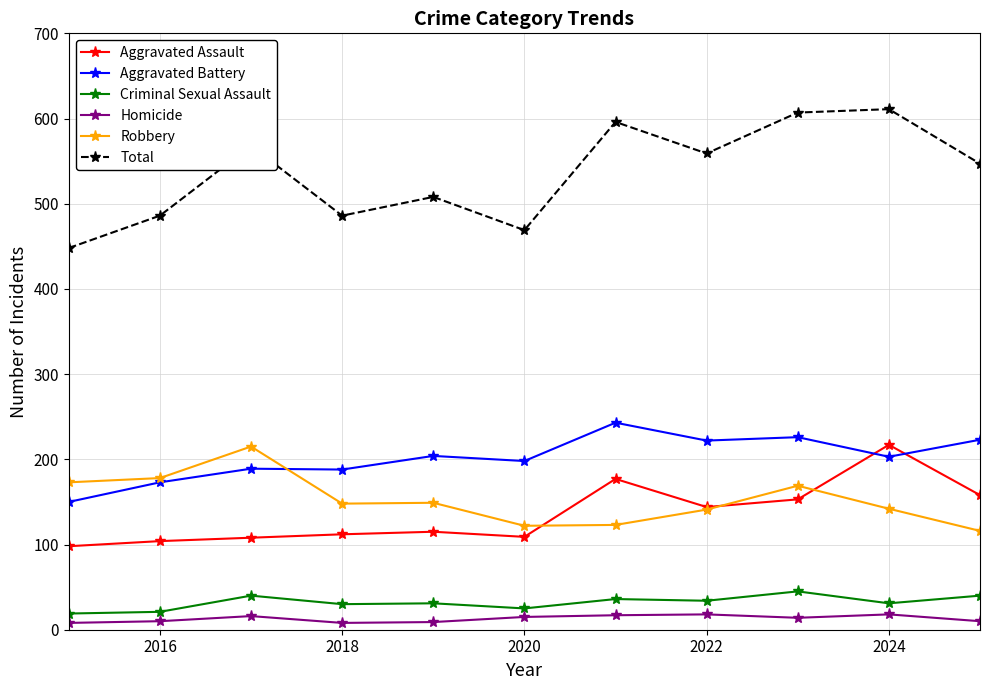

What are all the series names shown in the legend?

Aggravated Assault, Aggravated Battery, Criminal Sexual Assault, Homicide, Robbery, Total